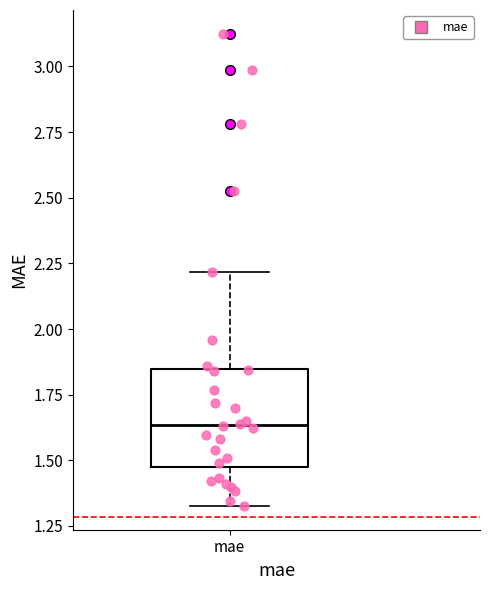

Transcribe this box plot: give where the median line is, the range the box spans, and where the two whiskers end, as read against the y-axis. The values are not printed on the chart, so give them approximately, as read against the axis.

median 1.65, box 1.45 to 1.85, whiskers 1.35 to 2.20